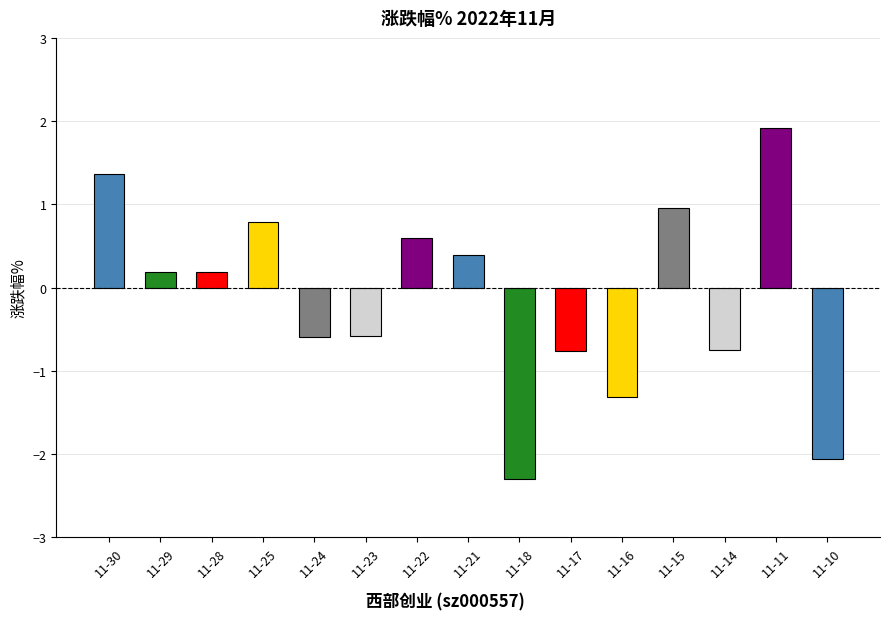

Does the chart contain stacked bars?

No